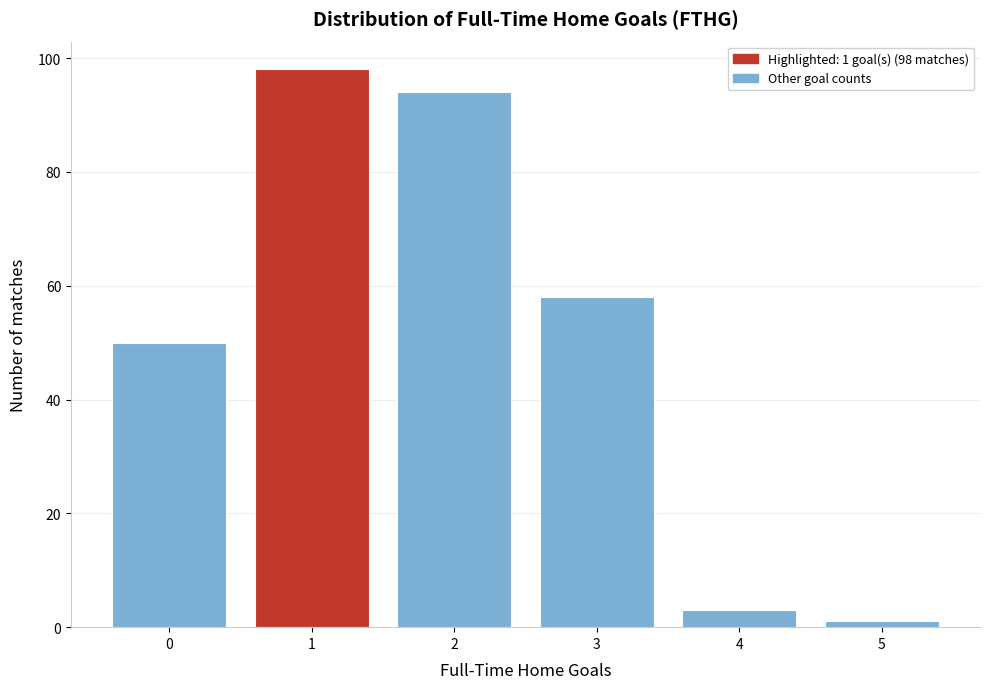

Reading right to left, transcribe all the data shown in this chart.

1	3	58	94	98	50